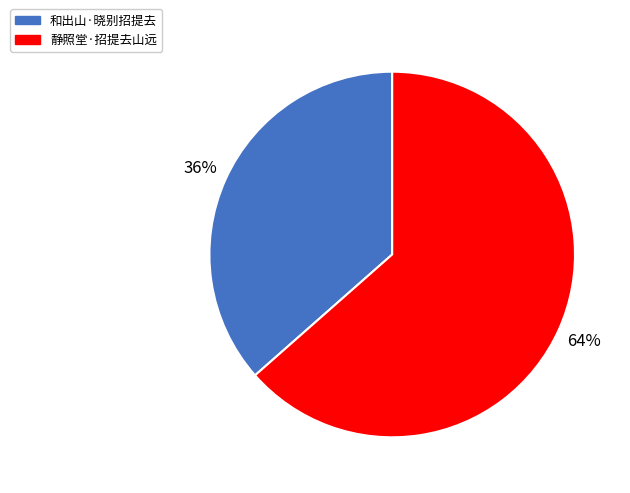

Rank the categories by value from highest to lowest.

静照堂·招提去山远, 和出山·晓别招提去